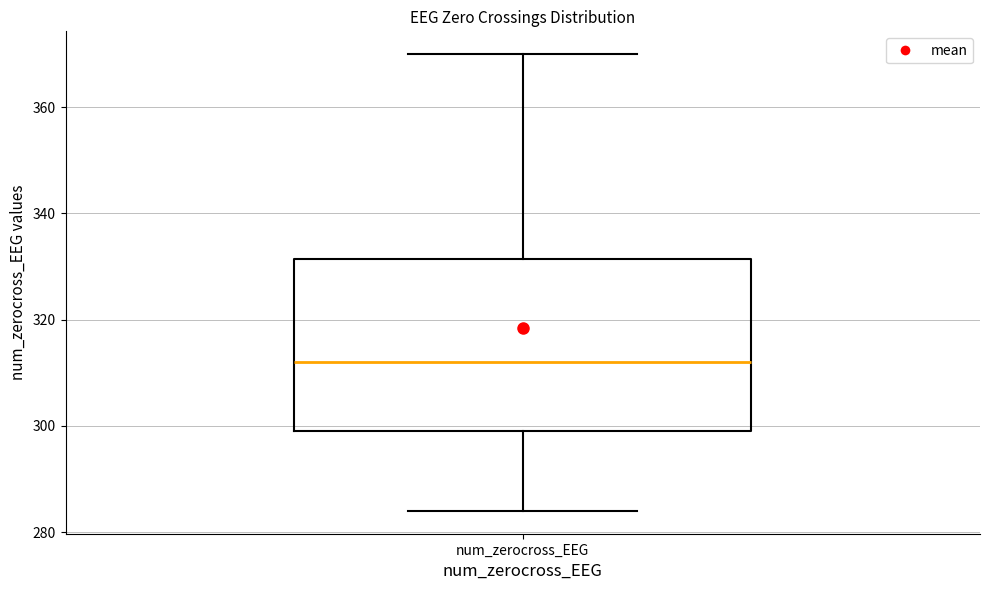

Transcribe this box plot: give where the median line is, the range the box spans, and where the two whiskers end, as read against the y-axis. The values are not printed on the chart, so give them approximately, as read against the axis.

median 312, box 300 to 332, whiskers 284 to 370